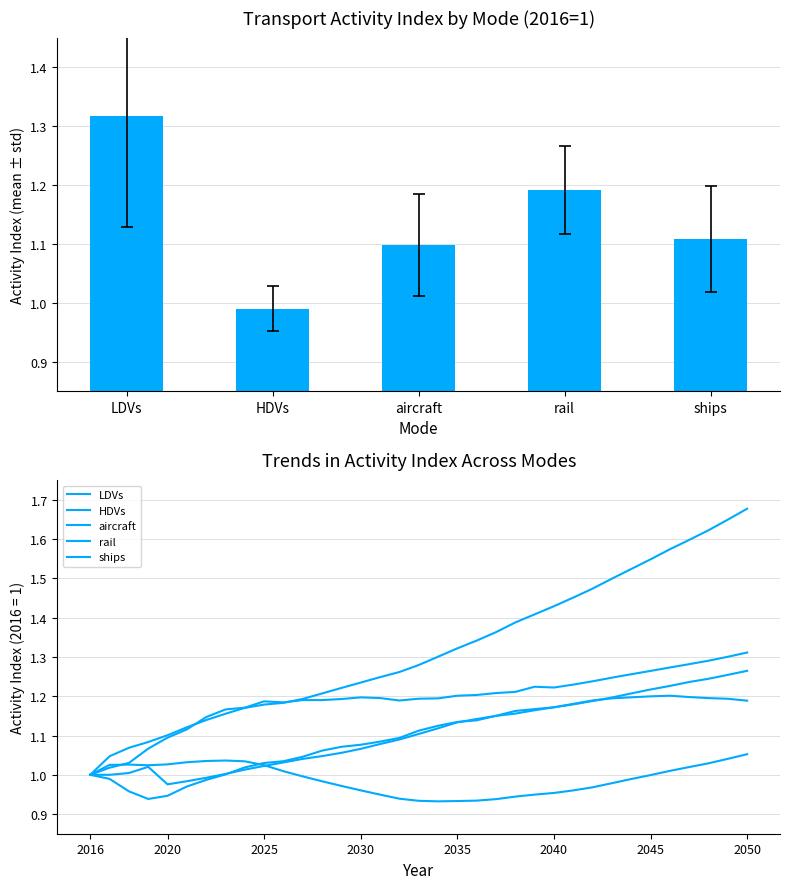

What is the approximate value of ships at 13?

1.1